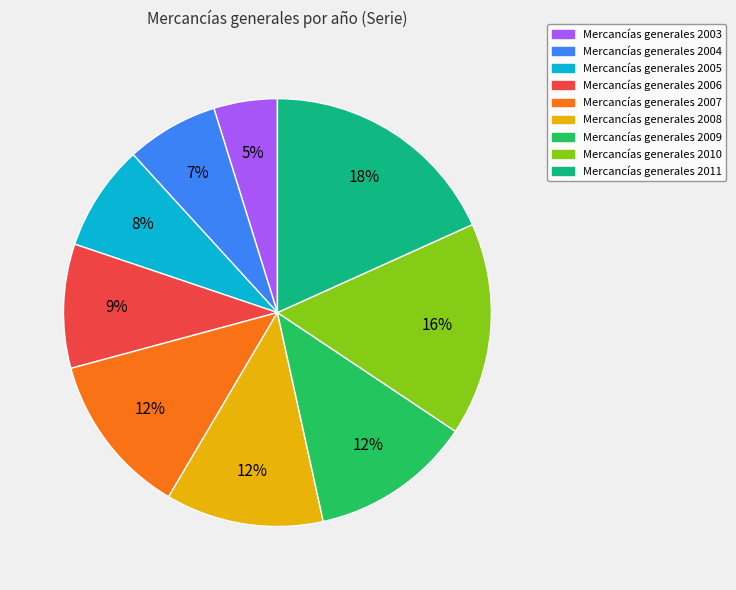

Count the number of slices in the pie.

9